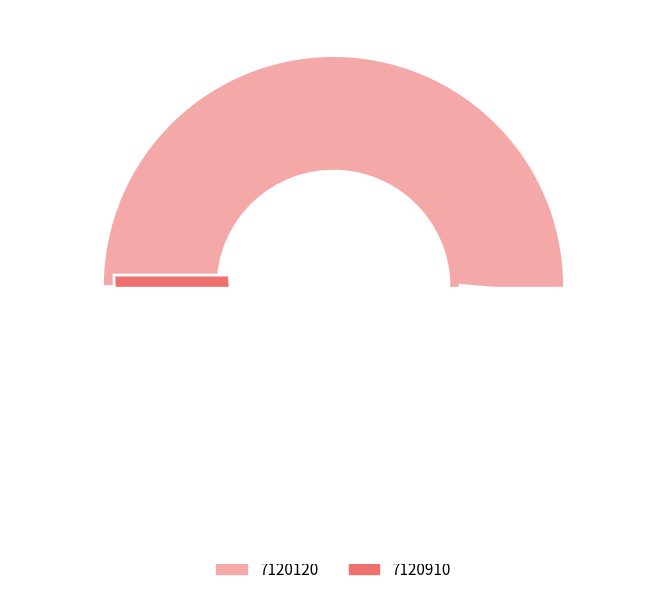

How many segments does this pie chart have?

2